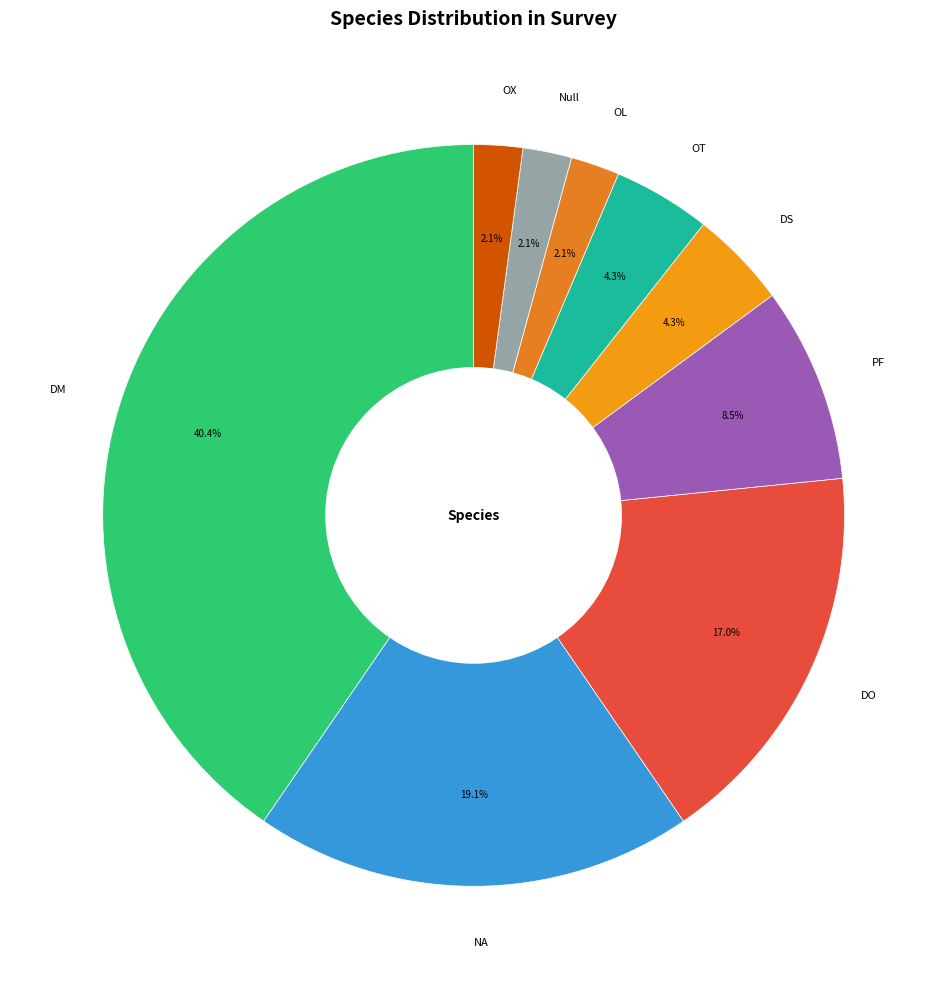

To the nearest percent, what is the difference between the largest and smallest slice percentages?

38%